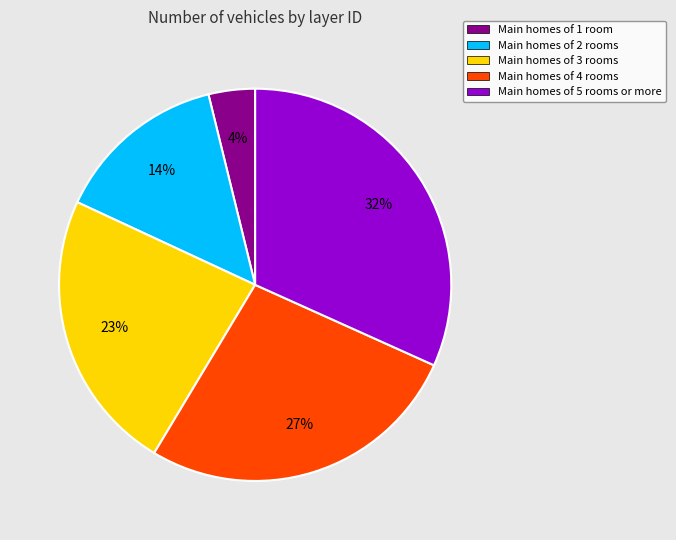

To the nearest percent, what is the average slice percentage?

20%